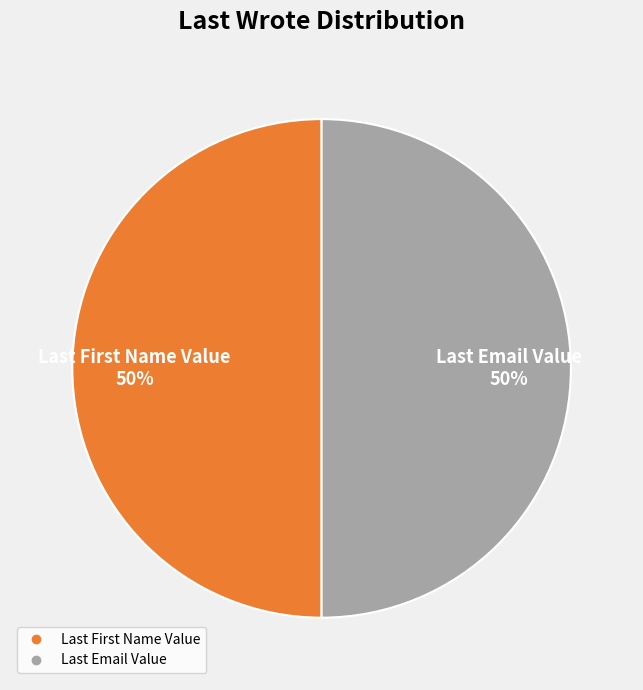

To the nearest percent, what is the average slice percentage?

50%